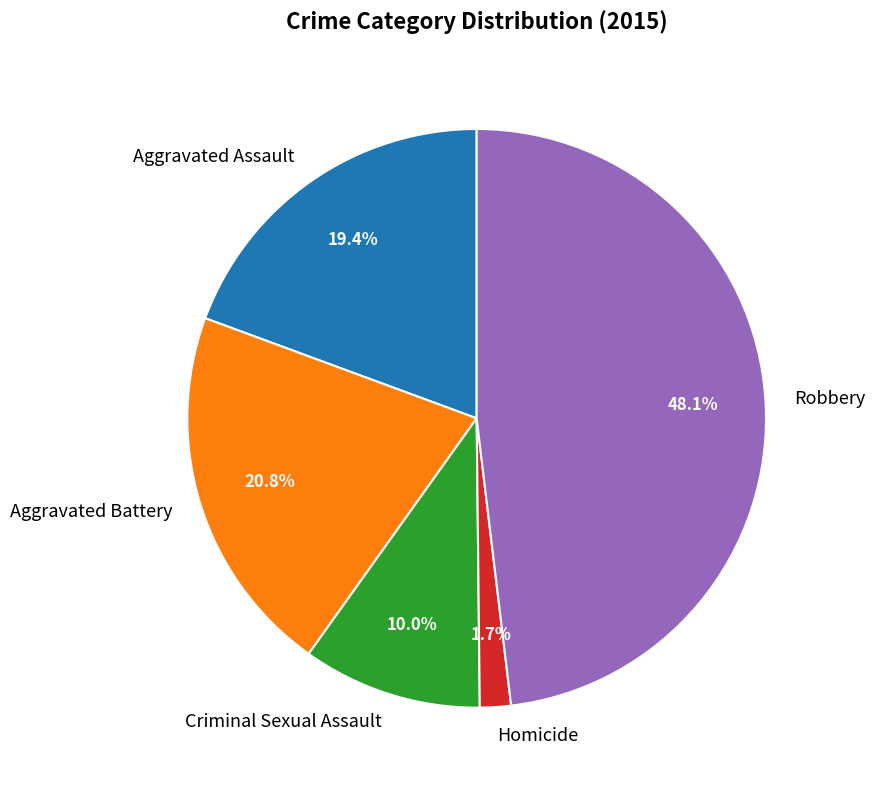

Which category has the smallest portion of the pie?

Homicide